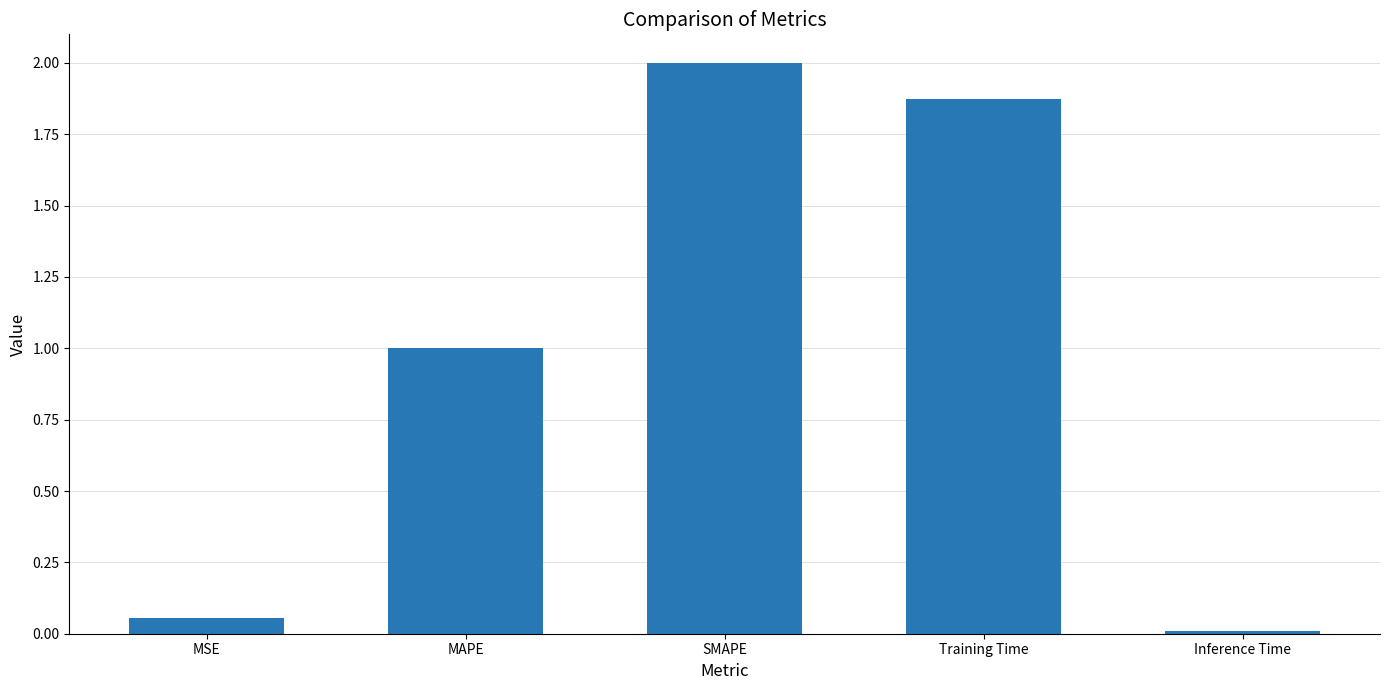

True or false: the data shows 0.7 at Training Time.

False